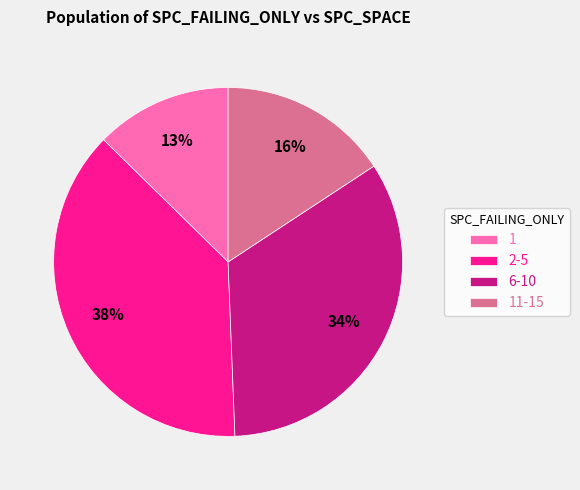

What percentage is the 1 slice, to the nearest percent?

13%